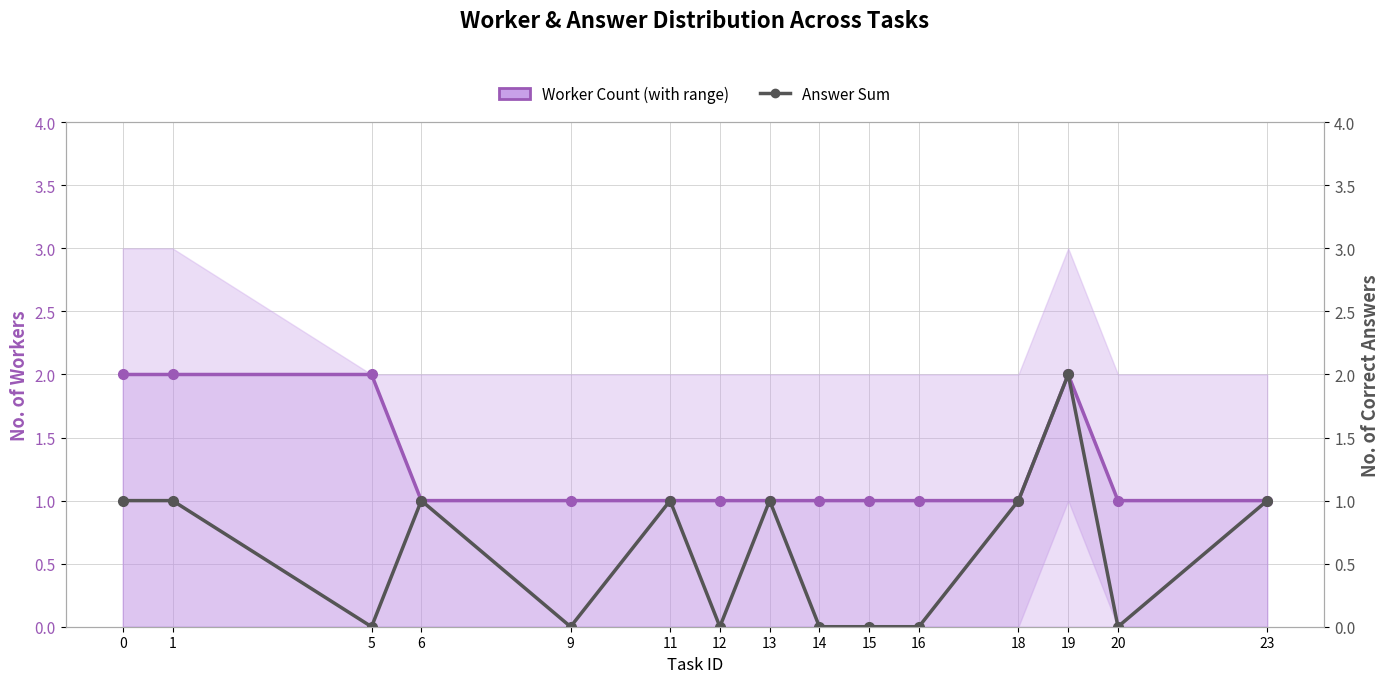

Between 16 and 13, which is larger?

16